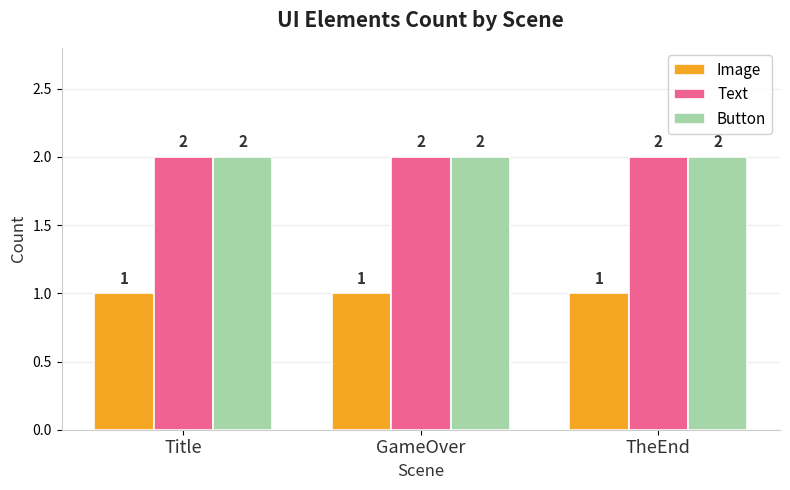

How many distinct data groups are displayed?

3